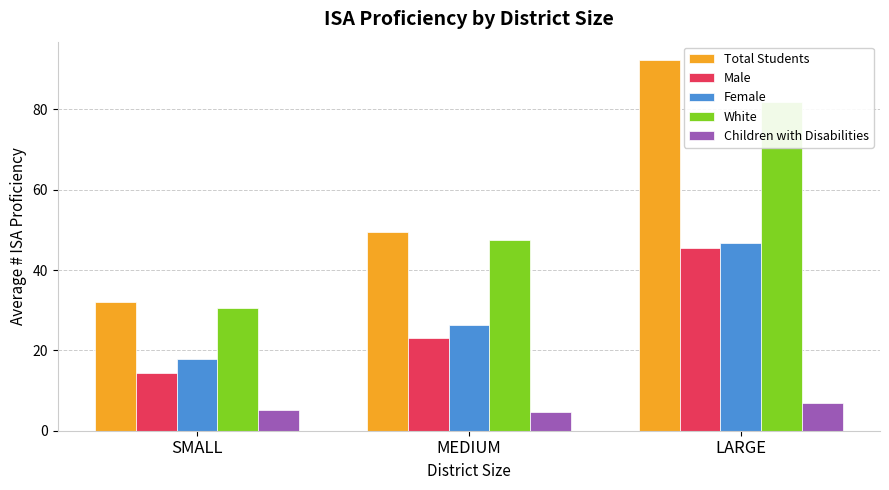

True or false: Male has a value of 21.6 at SMALL.

False